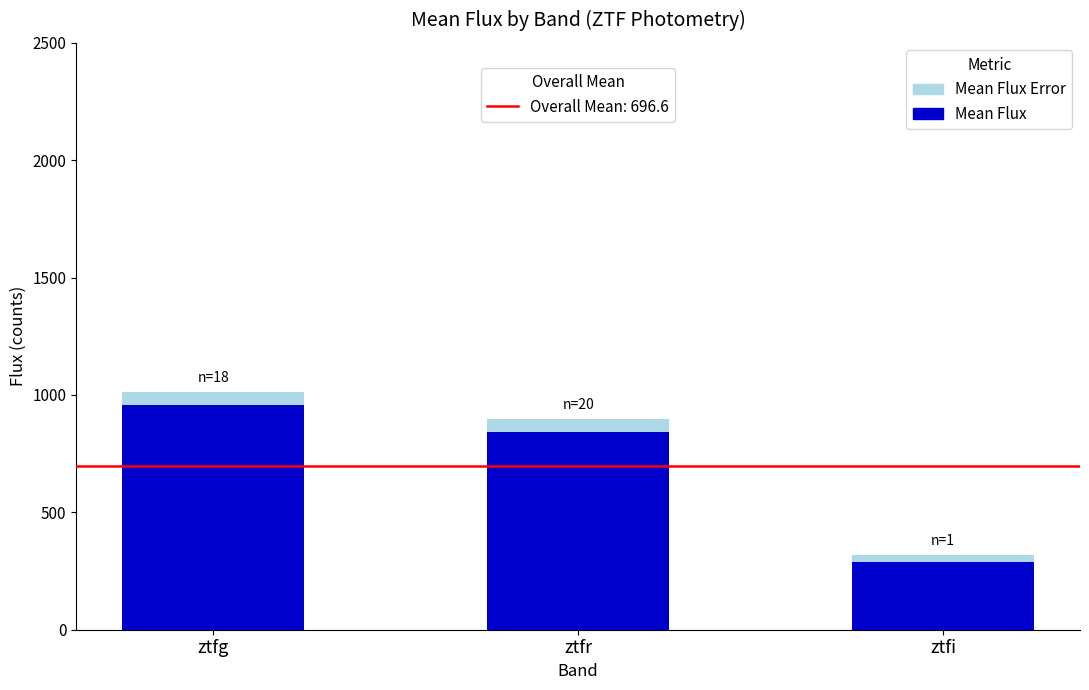

At which category is the sum across all series the highest?

ztfg